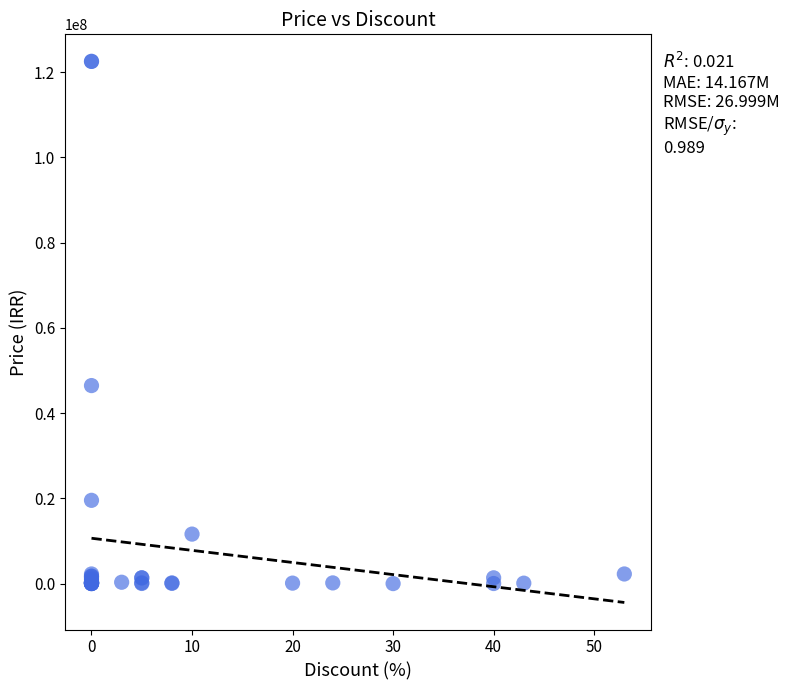

What Y value in the scatter plot is closest to 61273985?

46480000